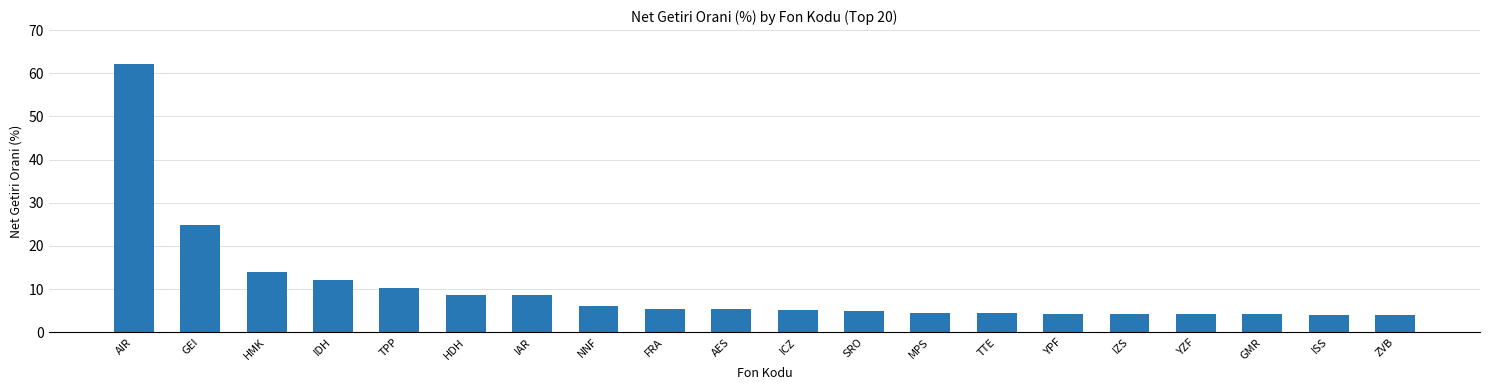

What is the difference between the maximum and minimum values?

58.1